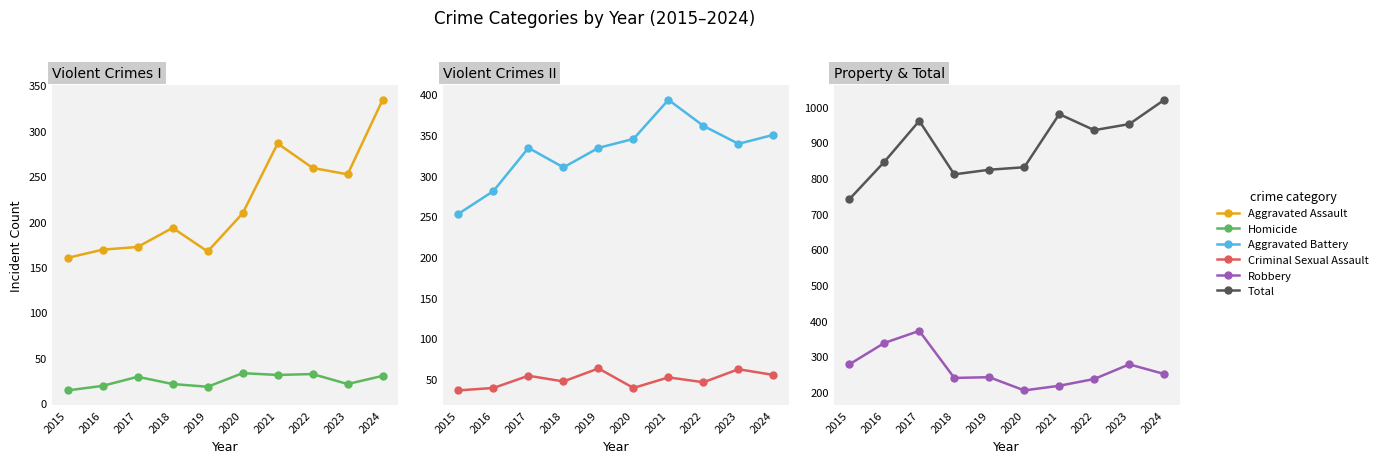

What is the sum of the Homicide values at 2021 and 2022?

63